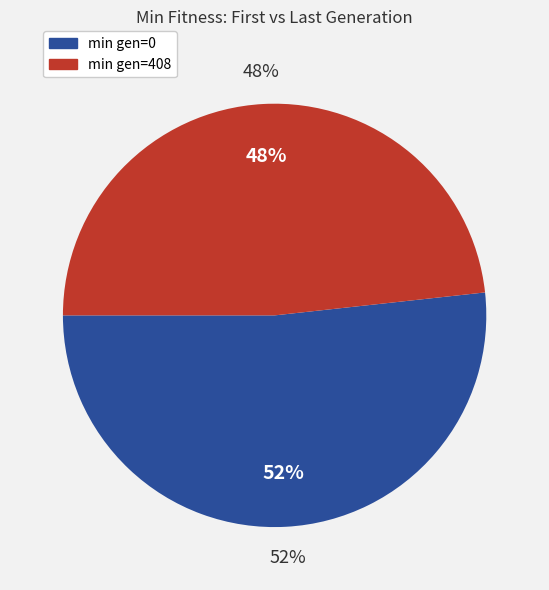

Which category has the biggest portion of the pie?

min gen=0